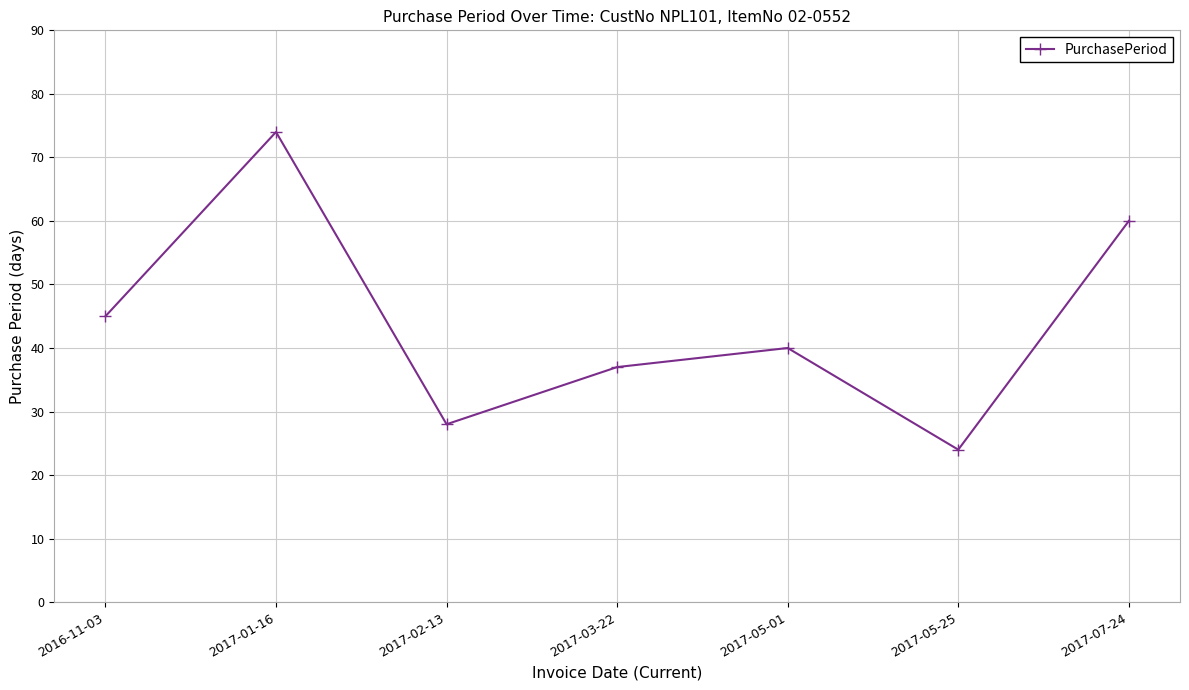

True or false: the data shows 74 at 2017-01-16.

True